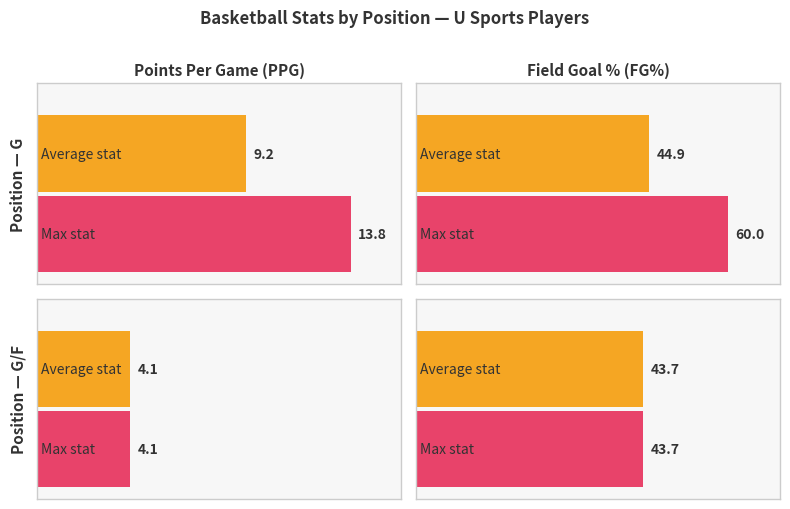

Does the chart contain any negative values?

No